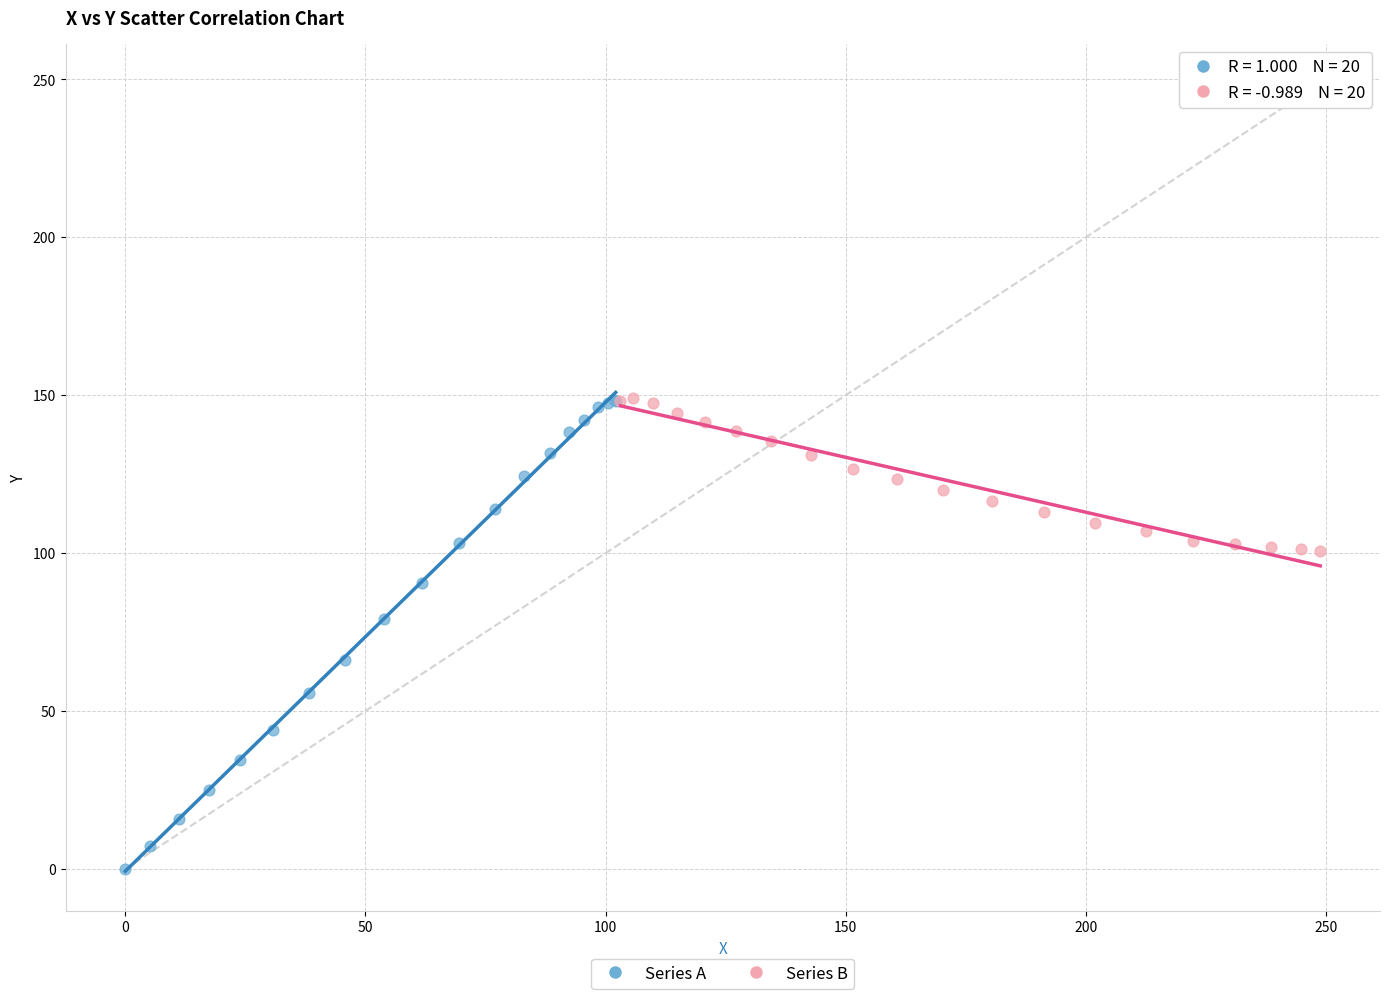

Which series reaches the minimum Y coordinate?

Series A